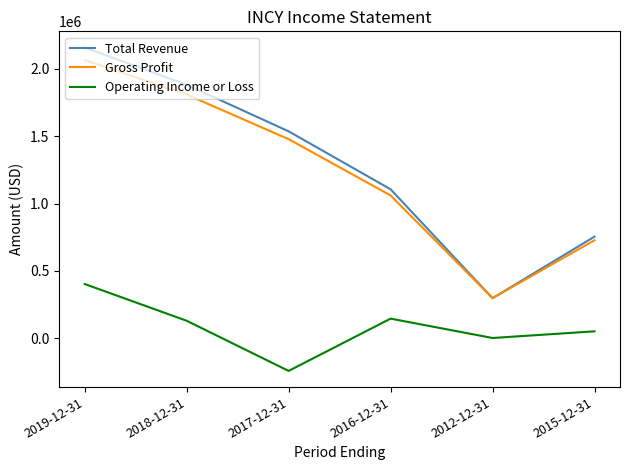

Is the value of Total Revenue at 2016-12-31 greater than the value of Gross Profit at 2012-12-31?

Yes